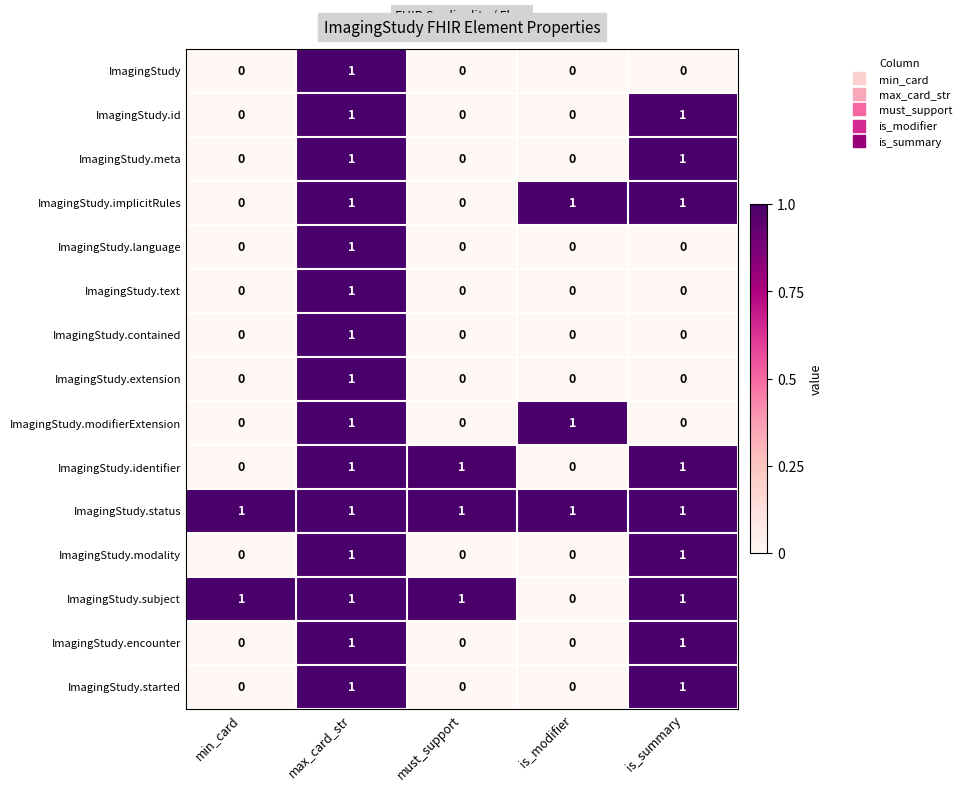

How many ImagingStudy values are between 0 and 1?

5